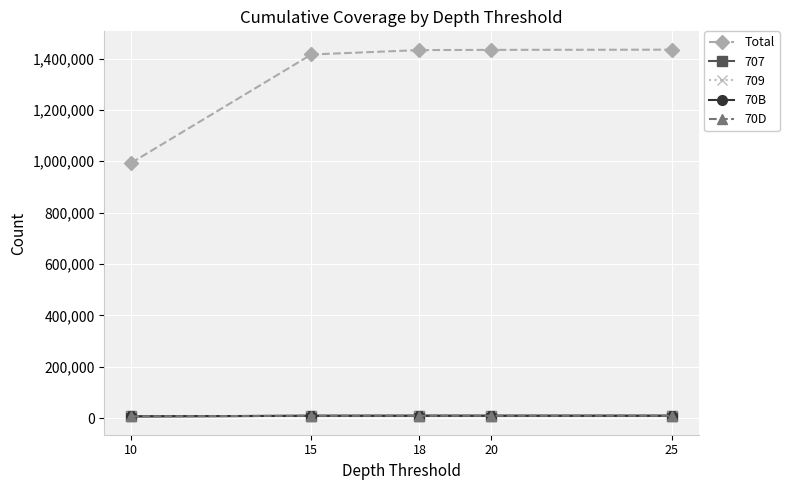

How many data points in 70D are less than 9002?

2